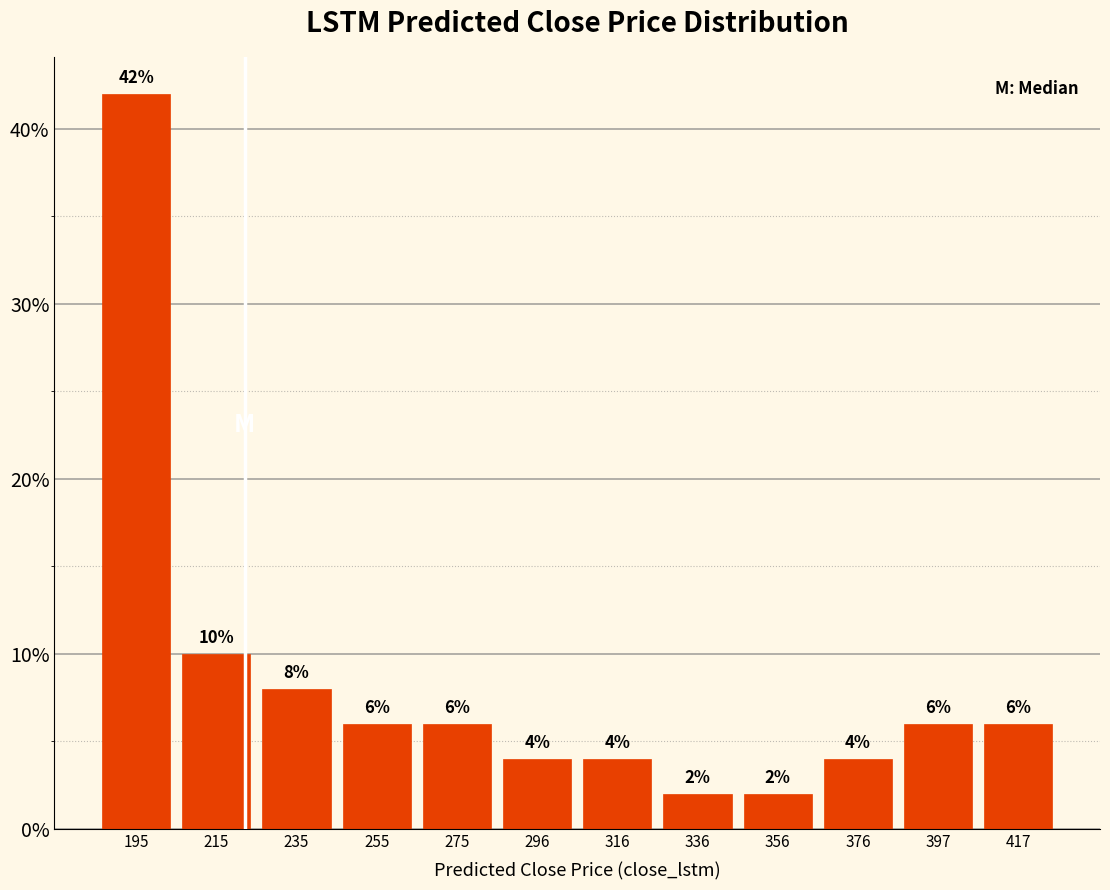

Reading left to right, list every bar in this chart as the range it spans on the x-axis followed by its height. The bar edges are not printed on the chart, so give them approximately, as read against the axis.

185 to 205: 42
205 to 225: 10
225 to 245: 8
245 to 265: 6
265 to 285: 6
285 to 305: 4
305 to 325: 4
325 to 345: 2
345 to 365: 2
365 to 385: 4
385 to 405: 6
405 to 425: 6